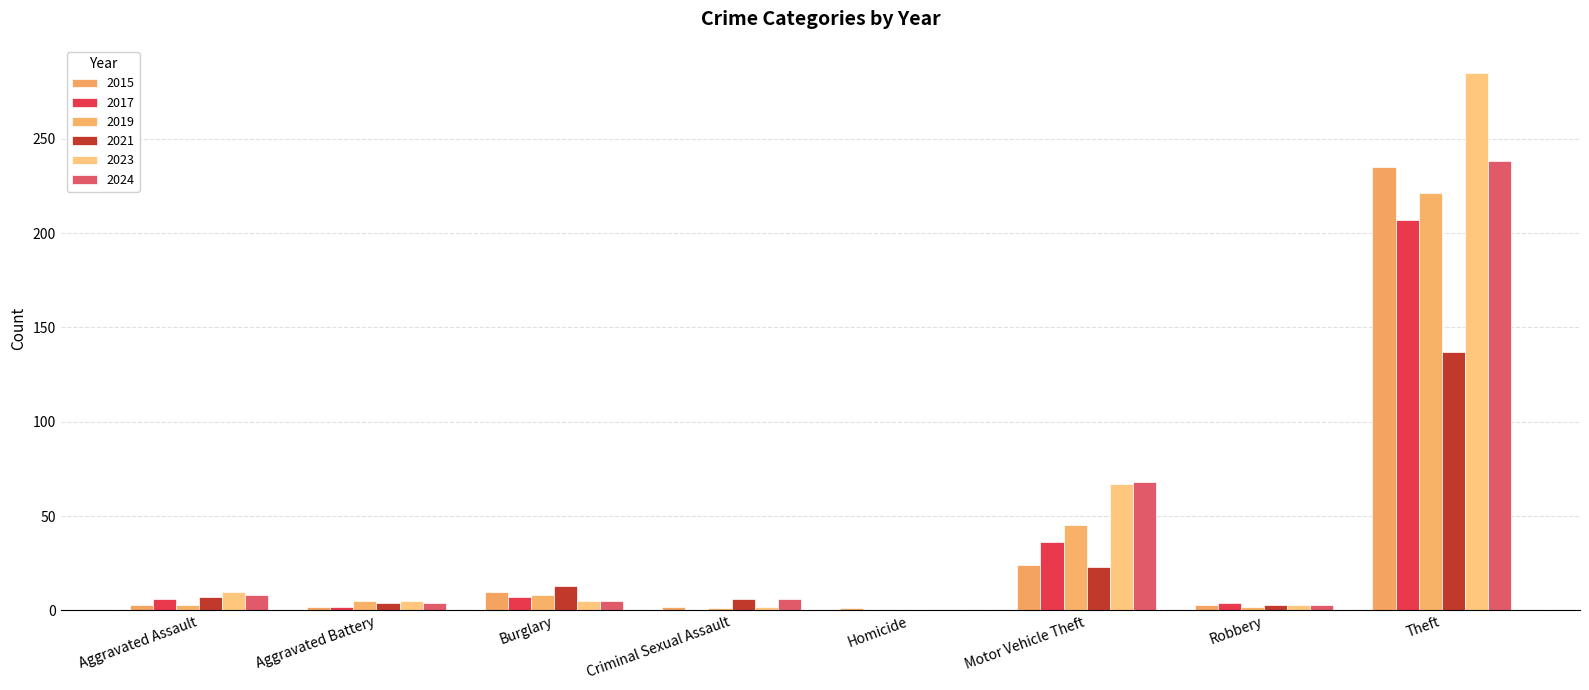

Reading left to right, transcribe all the data shown in this chart.

2015: Aggravated Assault=3	Aggravated Battery=2	Burglary=10	Criminal Sexual Assault=2	Homicide=1	Motor Vehicle Theft=24	Robbery=3	Theft=235
2017: Aggravated Assault=6	Aggravated Battery=2	Burglary=7	Criminal Sexual Assault=0	Homicide=0	Motor Vehicle Theft=36	Robbery=4	Theft=207
2019: Aggravated Assault=3	Aggravated Battery=5	Burglary=8	Criminal Sexual Assault=1	Homicide=0	Motor Vehicle Theft=45	Robbery=2	Theft=221
2021: Aggravated Assault=7	Aggravated Battery=4	Burglary=13	Criminal Sexual Assault=6	Homicide=0	Motor Vehicle Theft=23	Robbery=3	Theft=137
2023: Aggravated Assault=10	Aggravated Battery=5	Burglary=5	Criminal Sexual Assault=2	Homicide=0	Motor Vehicle Theft=67	Robbery=3	Theft=285
2024: Aggravated Assault=8	Aggravated Battery=4	Burglary=5	Criminal Sexual Assault=6	Homicide=0	Motor Vehicle Theft=68	Robbery=3	Theft=238